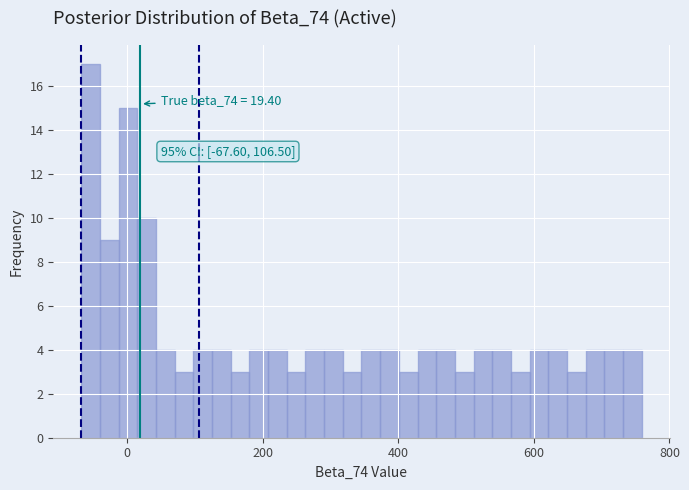

Read against the x-axis, roughly where is the centre of the tallest bar?

-60